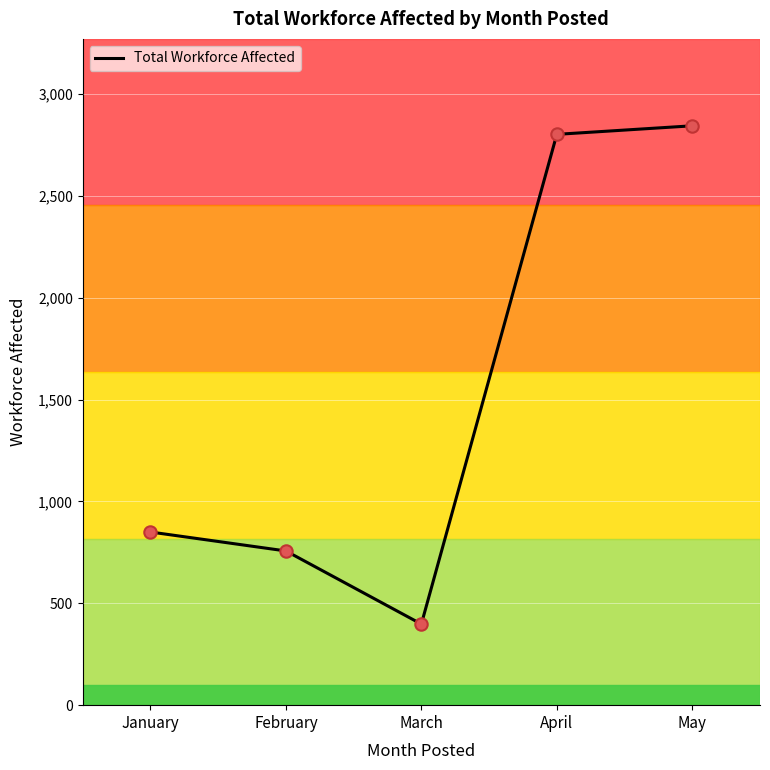

Approximately how many times larger is the value at March compared to February?

0.5